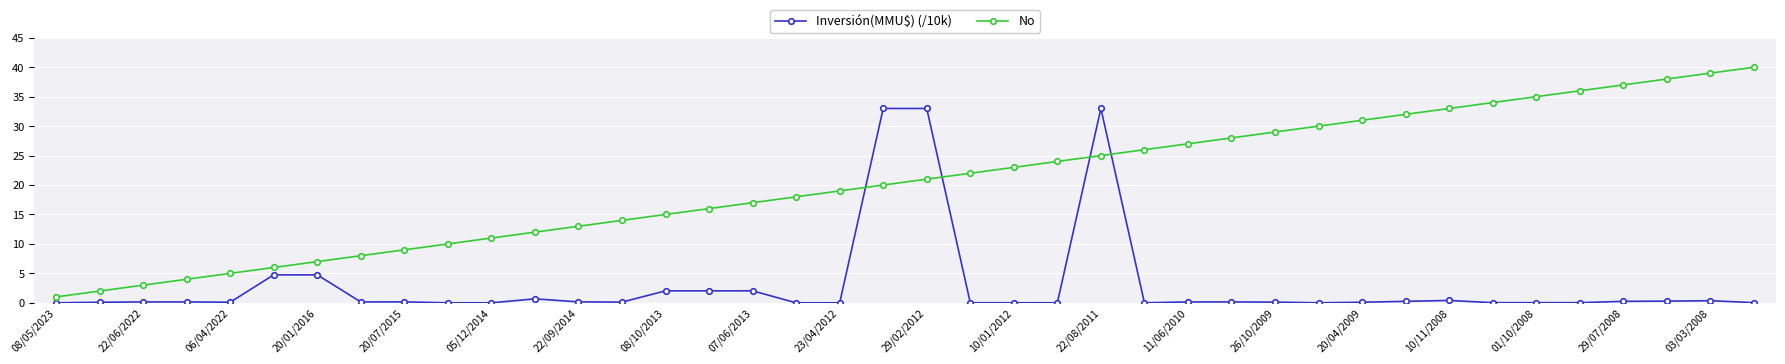

List the series in order of their overall mean, lowest first.

Inversión(MMU$) (/10k), No